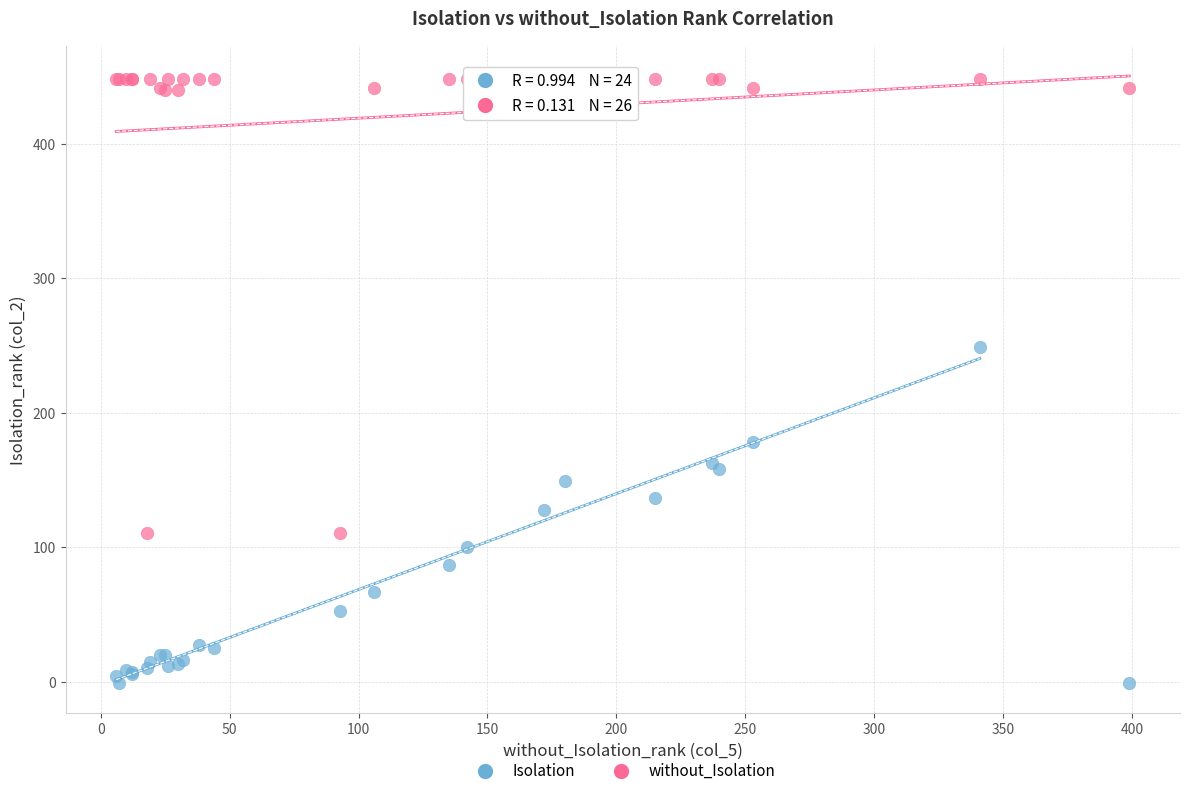

Which series contains the highest Y value?

without_Isolation